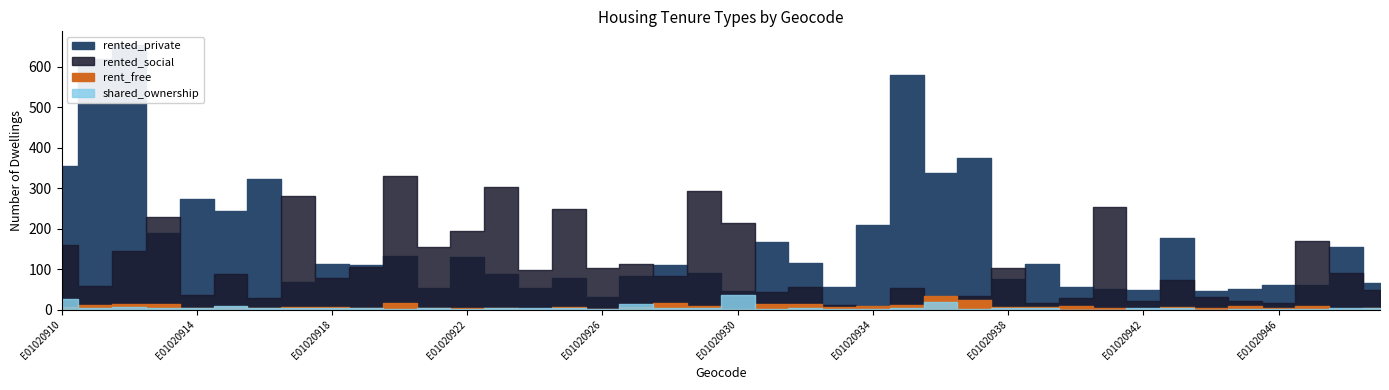

The rented_private series shows 52 at E01020945. True or false?

True